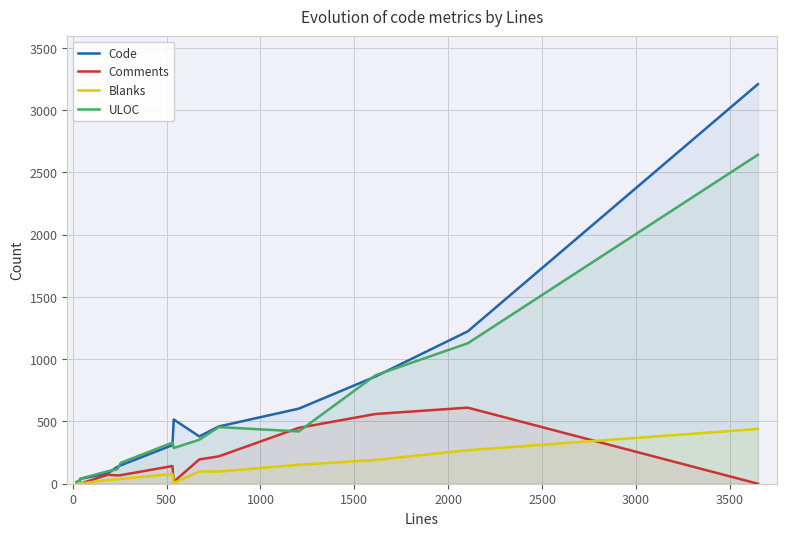

Which series has the widest spread of values?

Code